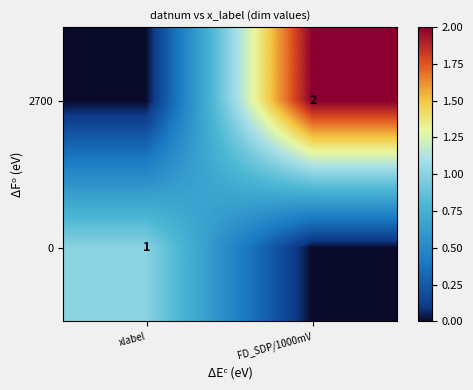

Is it true that 2700 equals 2 at FD_SDP/1000mV?

True